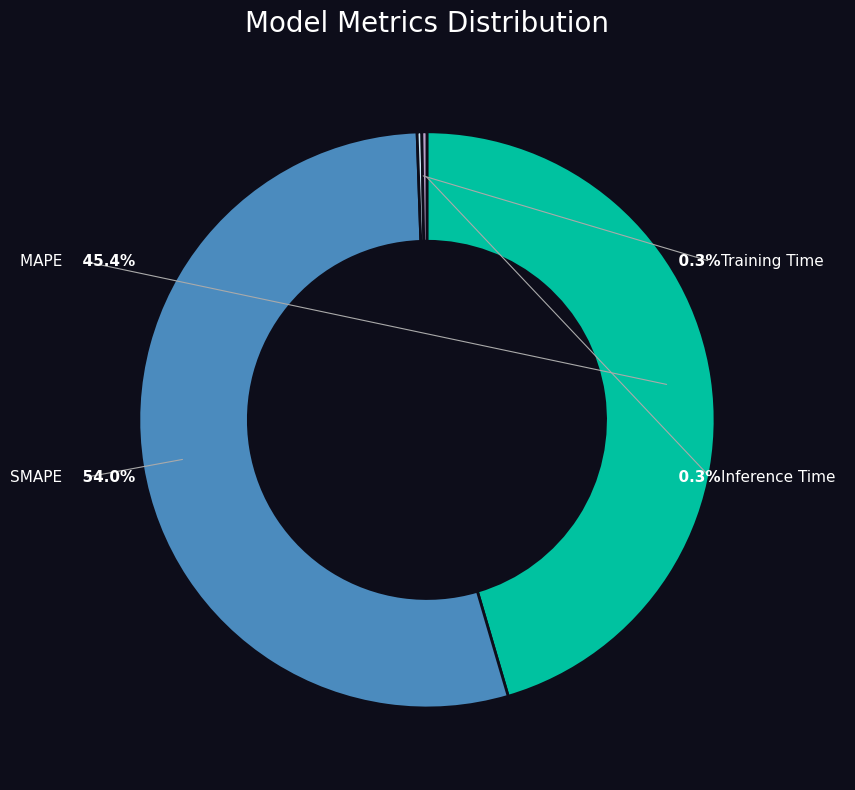

Rank the categories by value from highest to lowest.

SMAPE, MAPE, Inference Time, Training Time